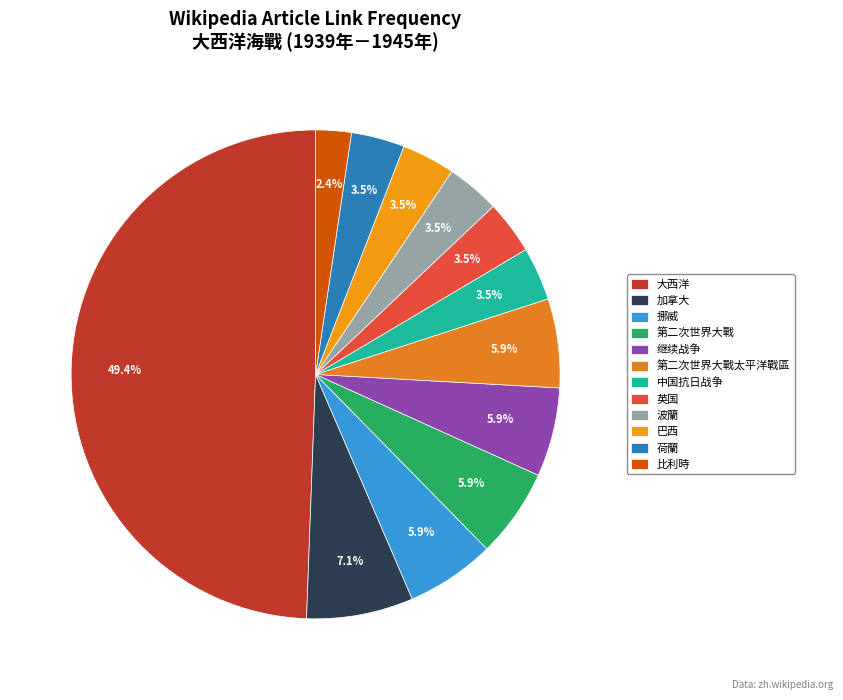

To the nearest percent, what is the difference between the 第二次世界大戰 and 荷蘭 slice percentages?

2%